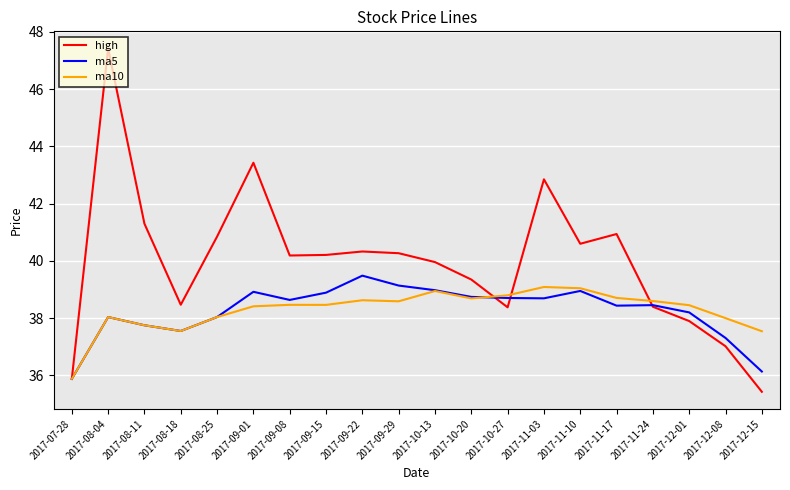

Which series has the largest total across all categories?

high